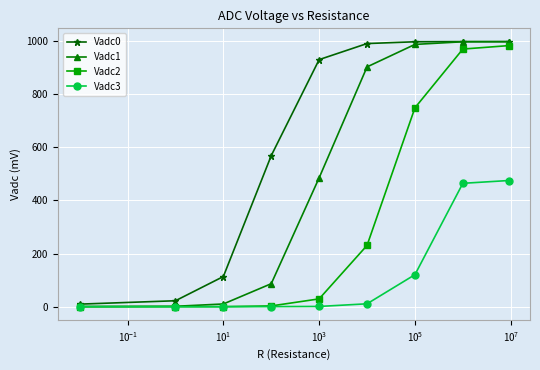

How many values in the Vadc1 series exceed 484?

5